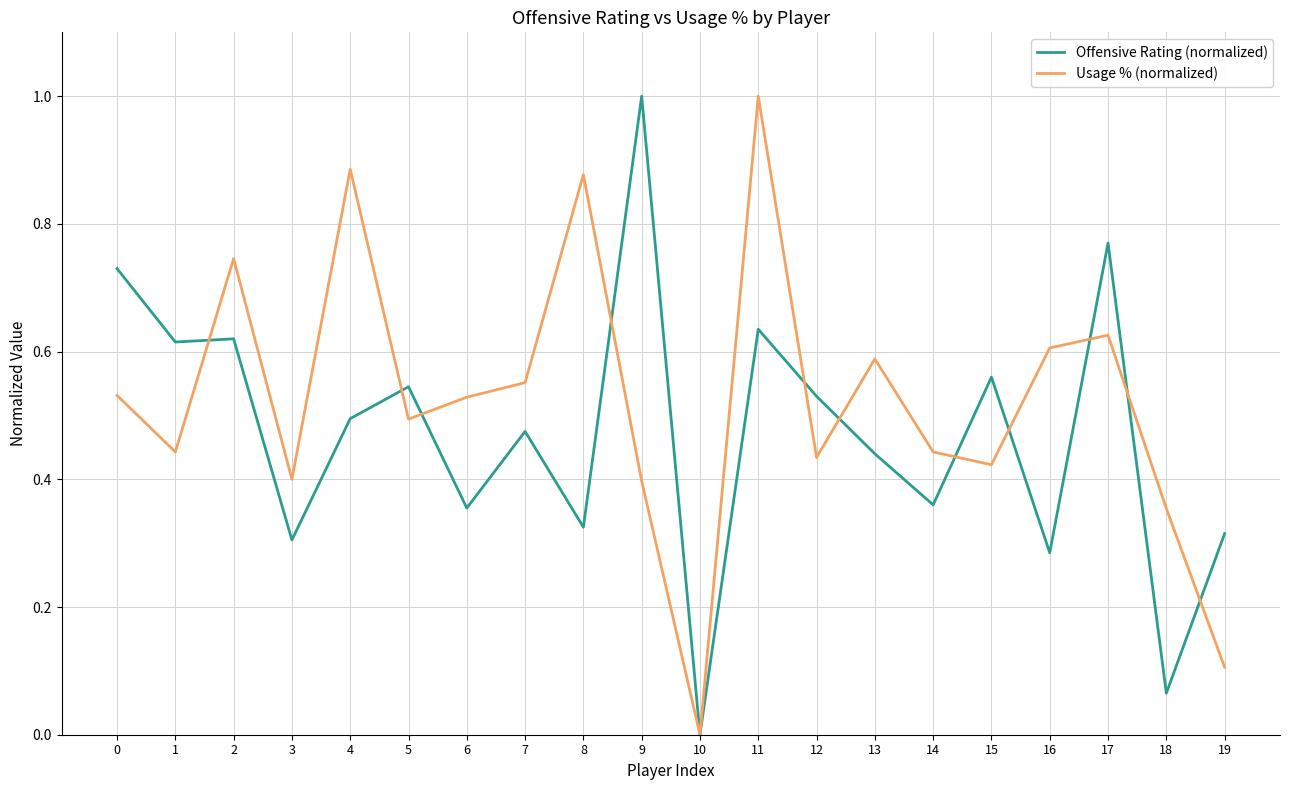

How many distinct data groups are displayed?

2